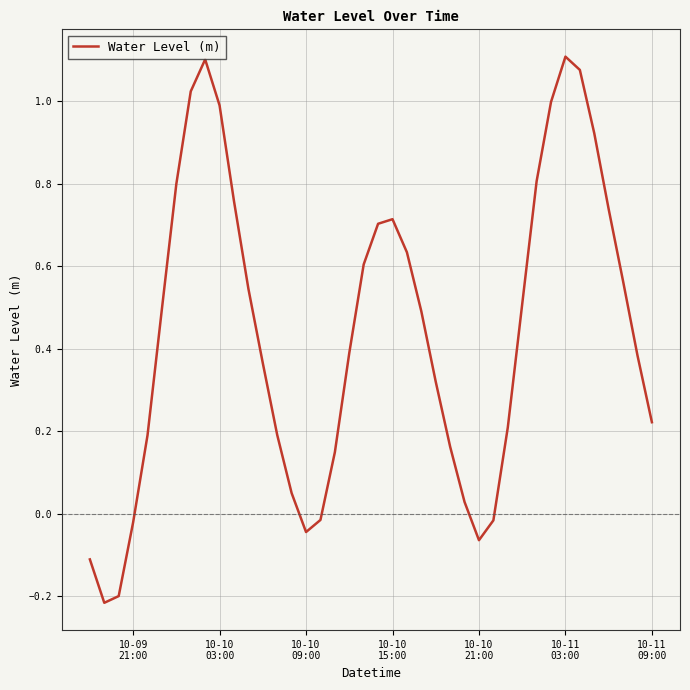

What is the difference between the maximum and minimum values?

1.3